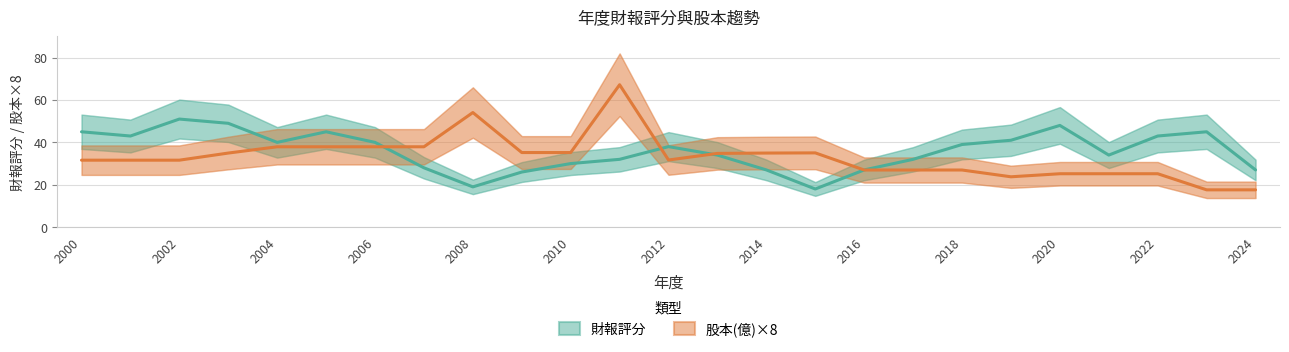

At which category does 財報評分 reach its first local peak?

2002